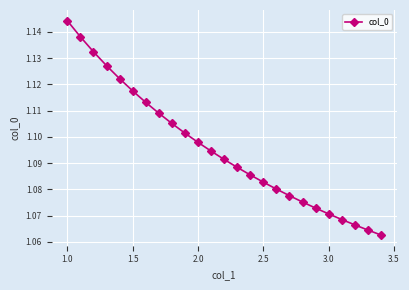

True or false: there are more than 1 points higher than both neighbors.

False